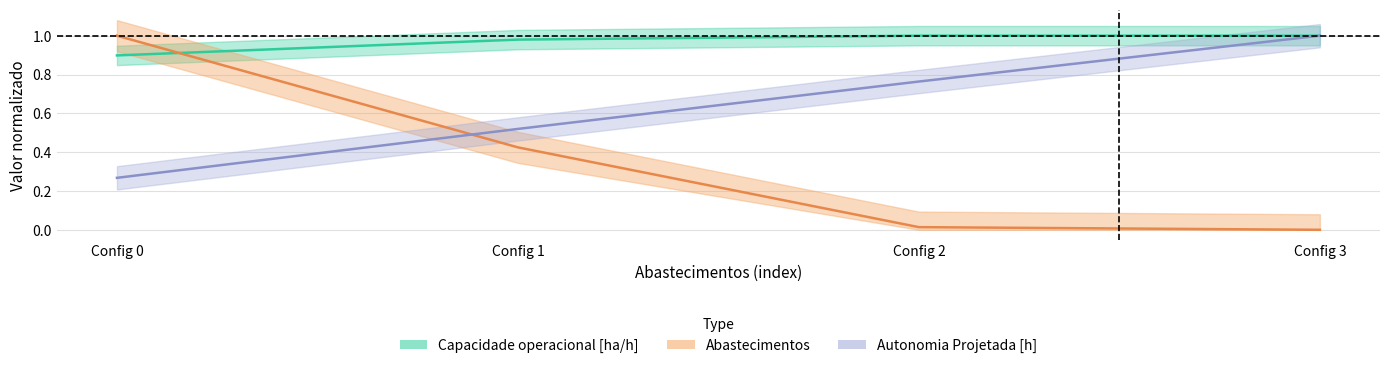

What is the highest value of the Capacidade operacional [ha/h] series?

1.0